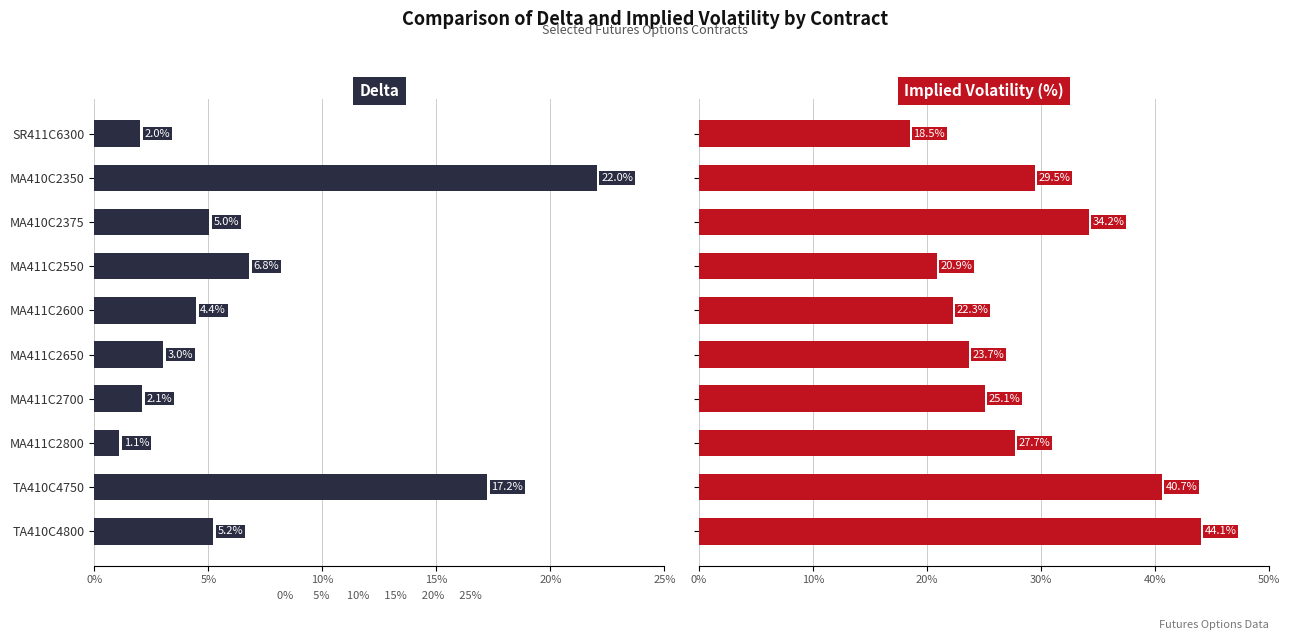

What is the sum of all 隐含波动率 values?

286.8